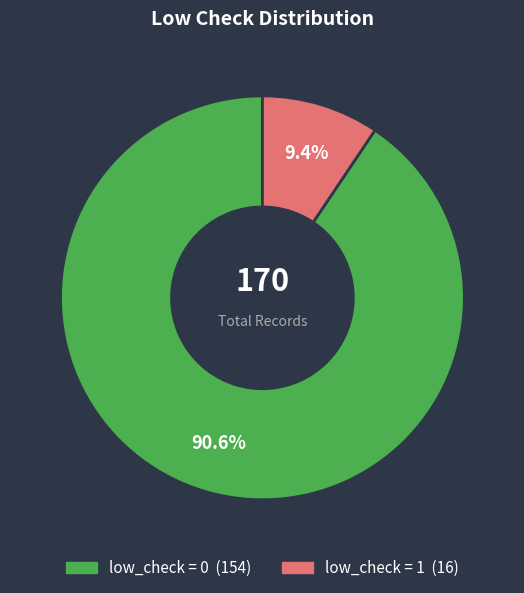

Is there a majority slice in this chart?

Yes